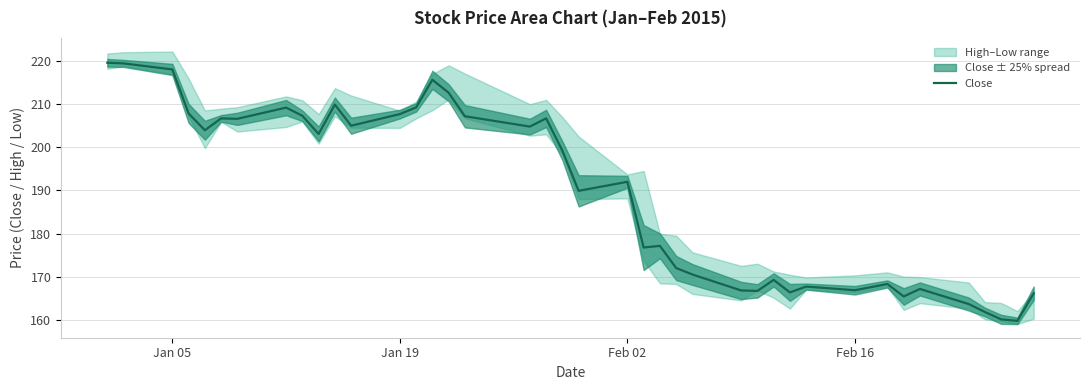

What is the maximum value for Close?

219.6